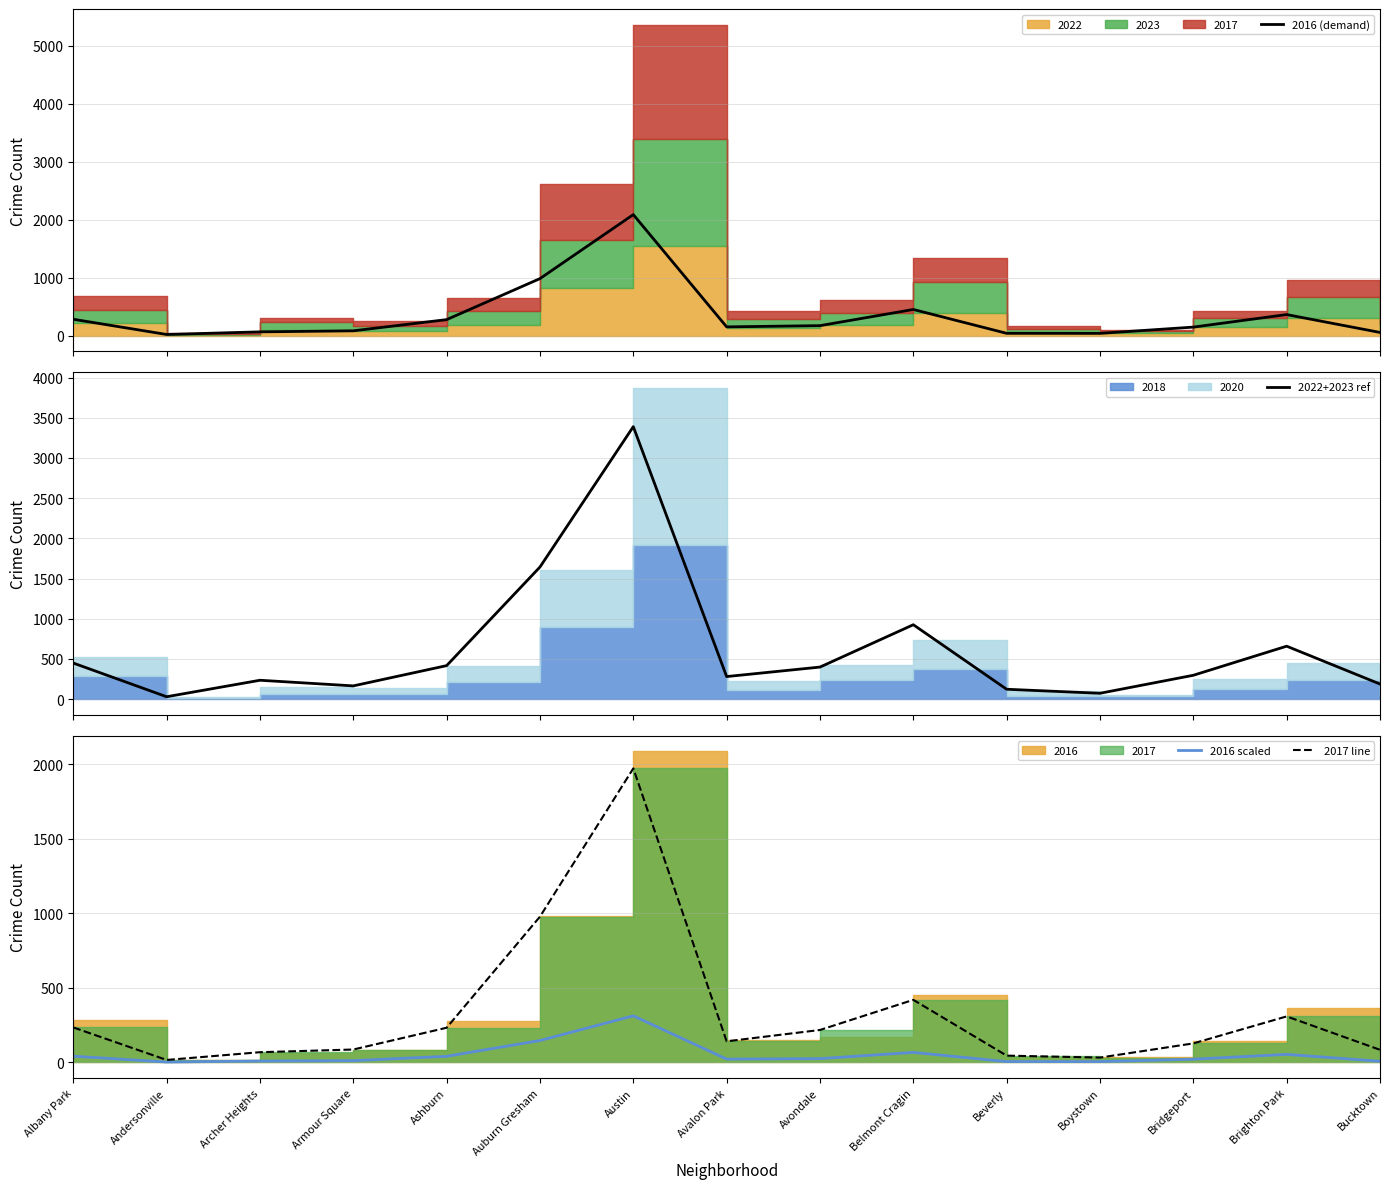

At which label is 2017 line closest to 994?

Auburn Gresham